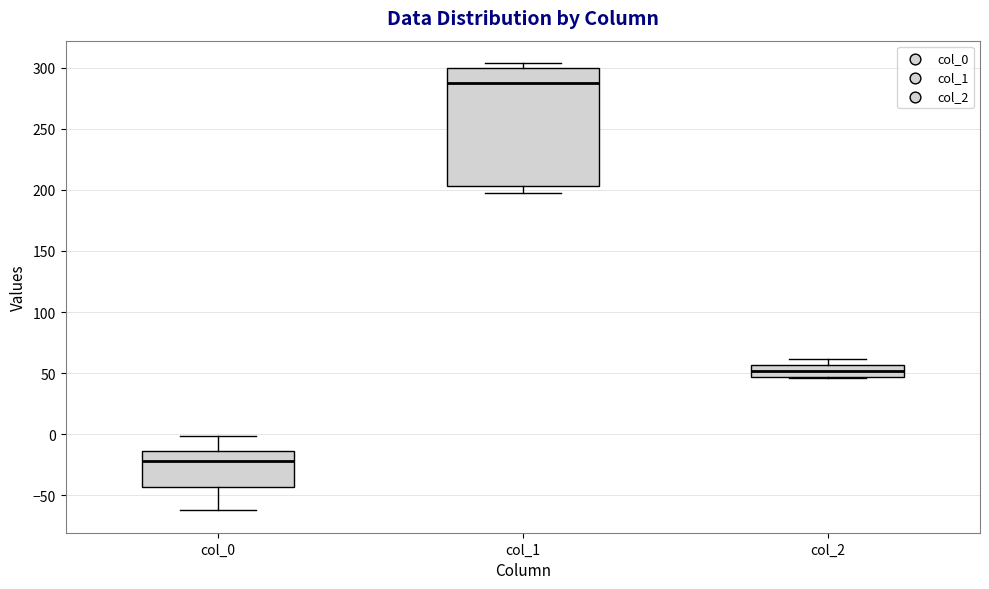

Reading left to right, transcribe this box plot: for each box, give where its median line is, the range the box spans, and where its two whiskers end, as read against the y-axis. The values are not printed on the chart, so give them approximately, as read against the axis.

col_0: median -20, box -45 to -15, whiskers -60 to 0
col_1: median 290, box 205 to 300, whiskers 195 to 305
col_2: median 50, box 45 to 55, whiskers 45 to 60